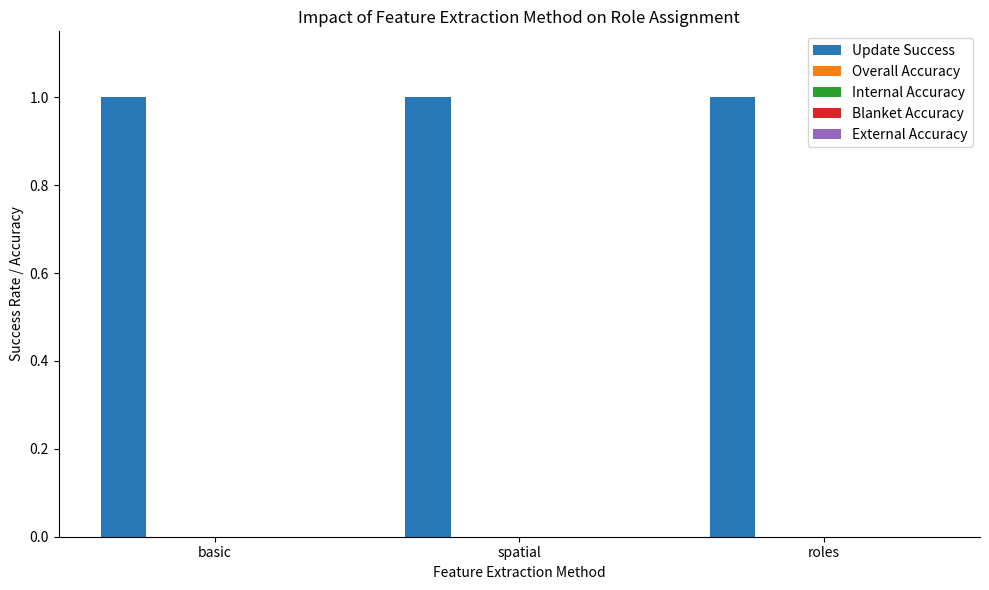

Reading left to right, transcribe all the data shown in this chart.

Update Success: basic=1	spatial=1	roles=1
Overall Accuracy: basic=0	spatial=0	roles=0
Internal Accuracy: basic=0	spatial=0	roles=0
Blanket Accuracy: basic=0	spatial=0	roles=0
External Accuracy: basic=0	spatial=0	roles=0